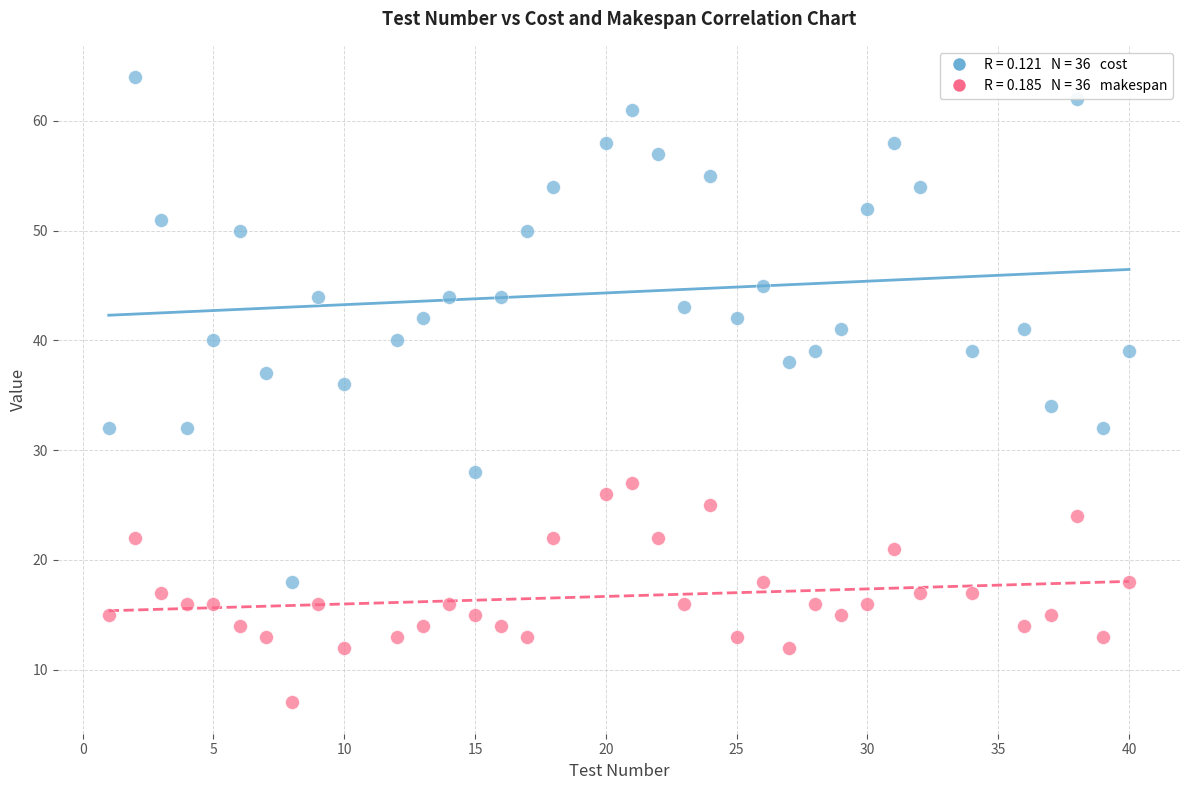

Across all data points, what is the range of Y values (max minus min)?

57